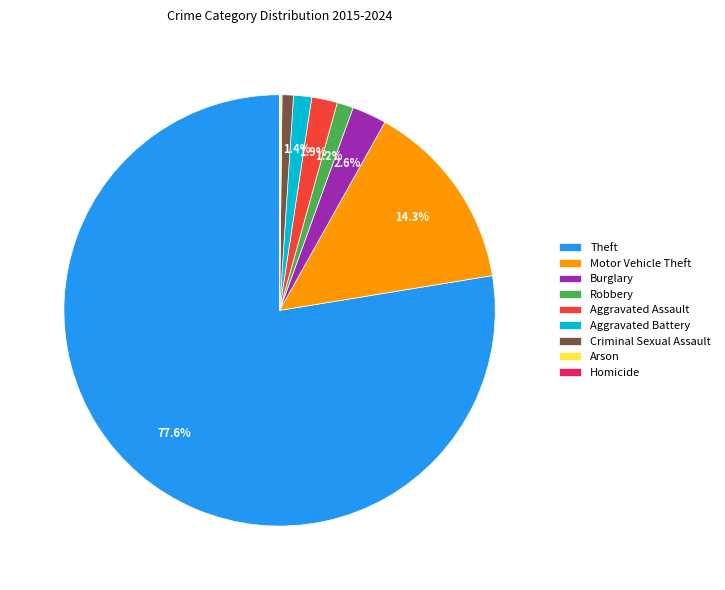

What is the ratio of the value at Robbery to the value at Aggravated Battery?

0.9